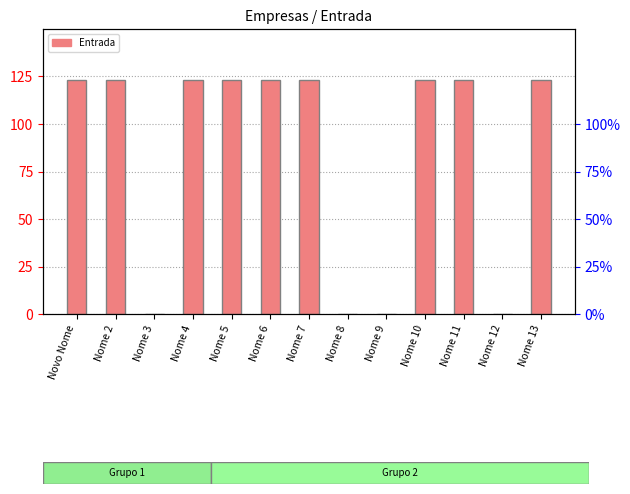

Rank the categories by value from lowest to highest.

Nome 3, Nome 8, Nome 9, Nome 12, Novo Nome, Nome 2, Nome 4, Nome 5, Nome 6, Nome 7, Nome 10, Nome 11, Nome 13